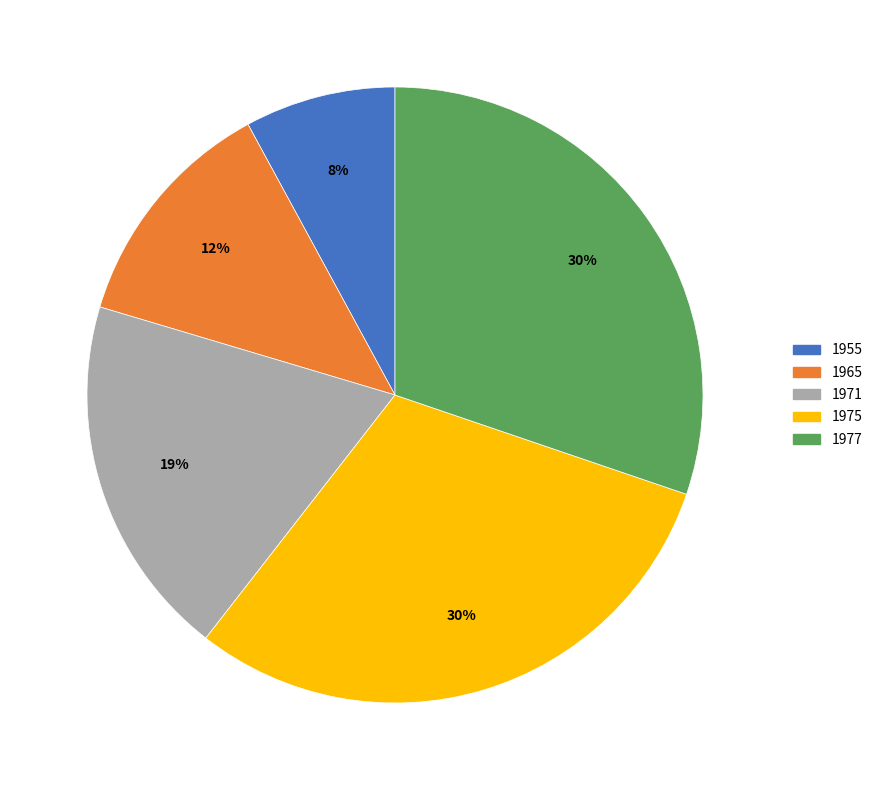

To the nearest percent, what is the combined percentage of 1975 and 1971?

49%